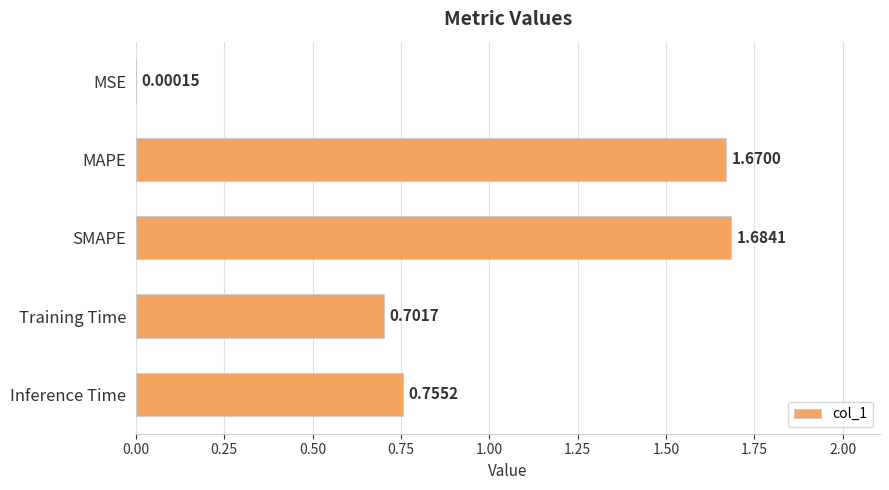

What is the sum of all values?

4.8